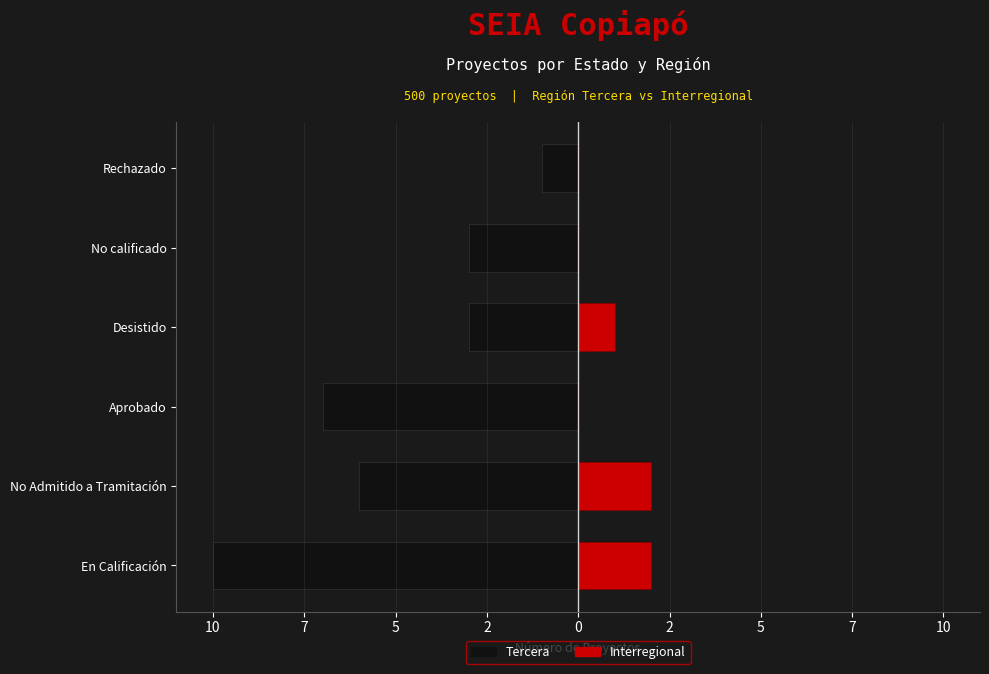

What is the average value of the Tercera series?

-5